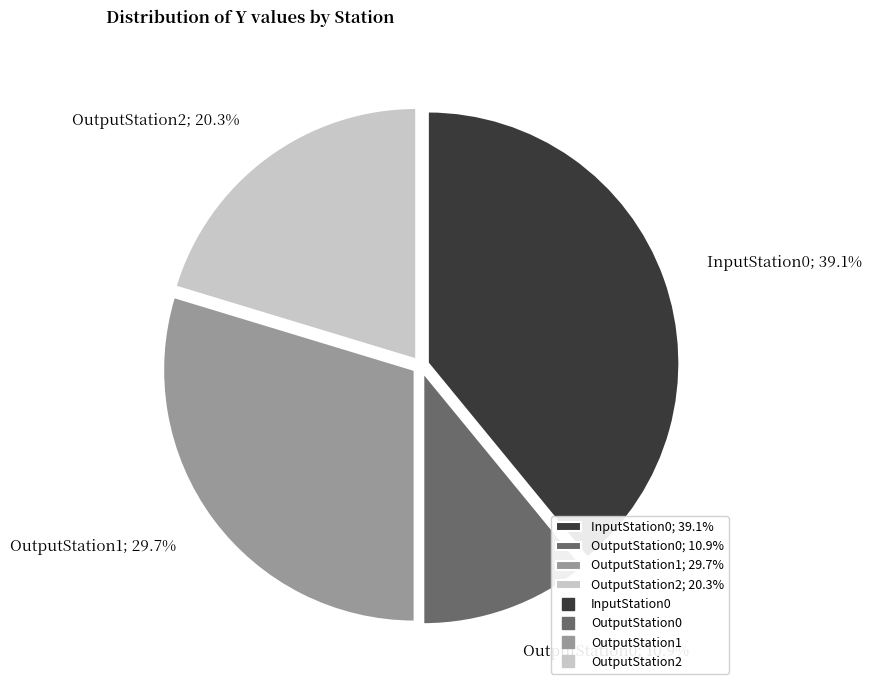

To the nearest percent, what percentage of the pie is OutputStation2?

20%